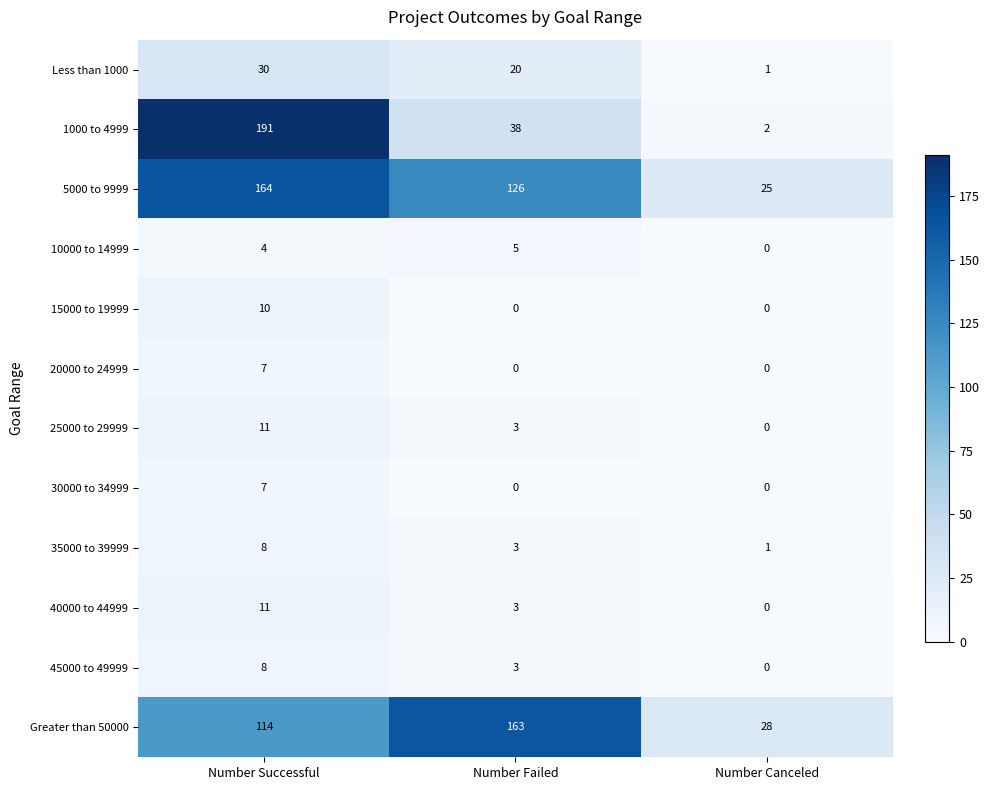

At how many categories does at least one series exceed 139?

2